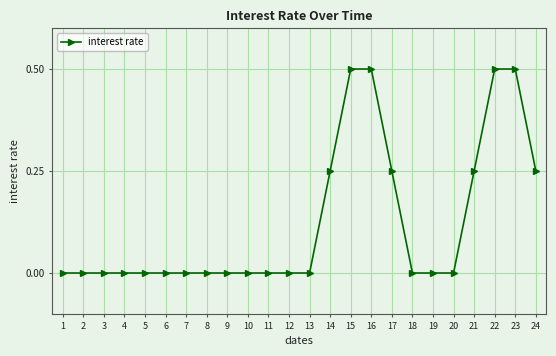

What is the difference between the values at 15 and 20?

0.5